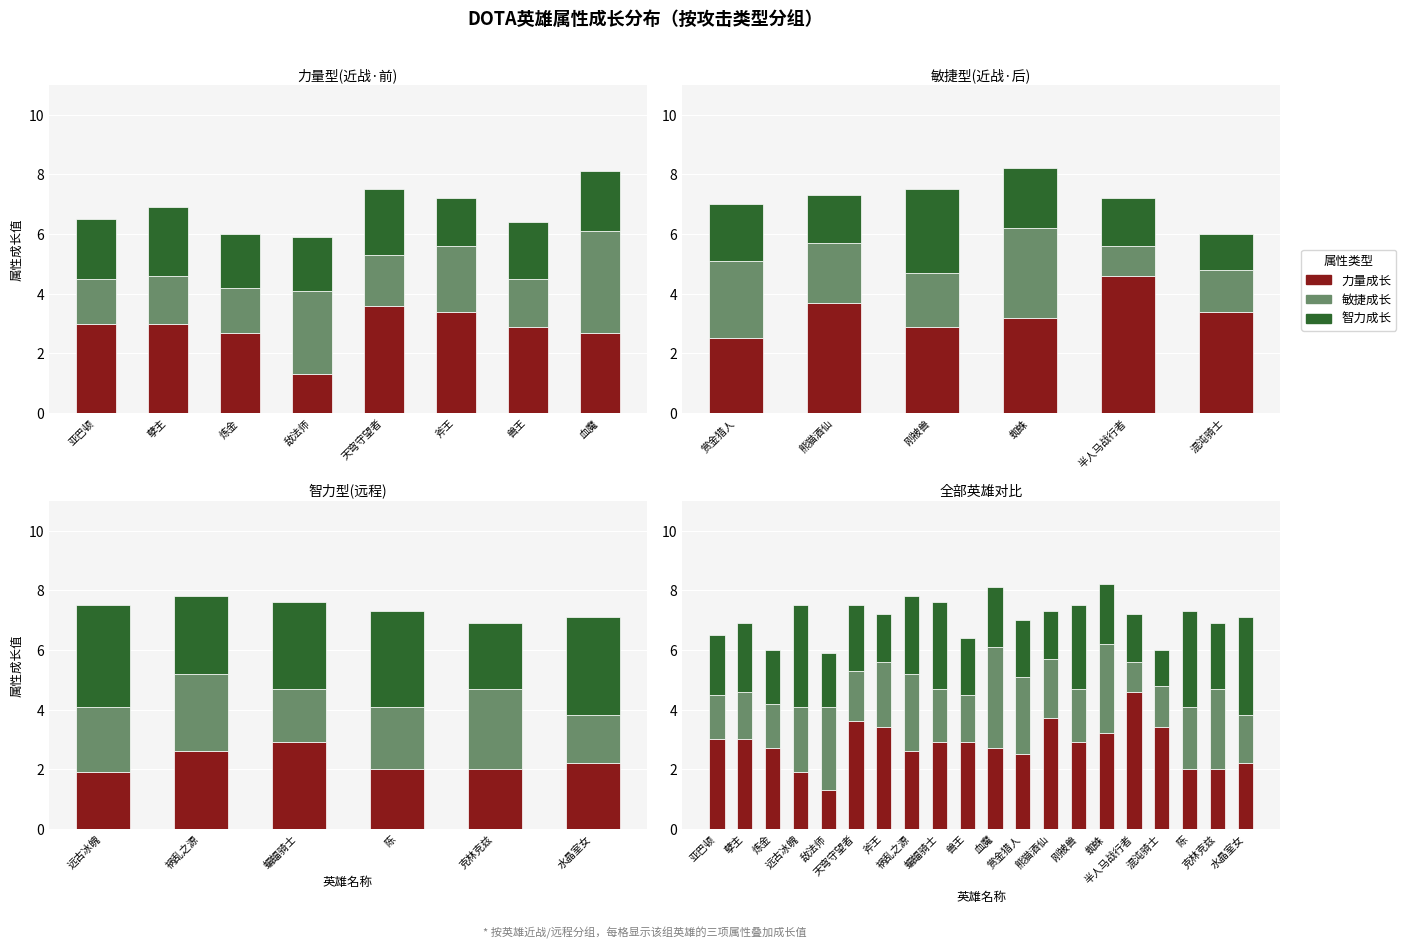

Reading left to right, extract all data points from this chart.

力量成长: 3.0	3.0	2.7	1.9	1.3	3.6	3.4	2.6	2.9	2.9	2.7	2.5	3.7	2.9	3.2	4.6	3.4	2.0	2.0	2.2
敏捷成长: 1.5	1.6	1.5	2.2	2.8	1.7	2.2	2.6	1.8	1.6	3.4	2.6	2.0	1.8	3.0	1.0	1.4	2.1	2.7	1.6
智力成长: 2.0	2.3	1.8	3.4	1.8	2.2	1.6	2.6	2.9	1.9	2.0	1.9	1.6	2.8	2.0	1.6	1.2	3.2	2.2	3.3